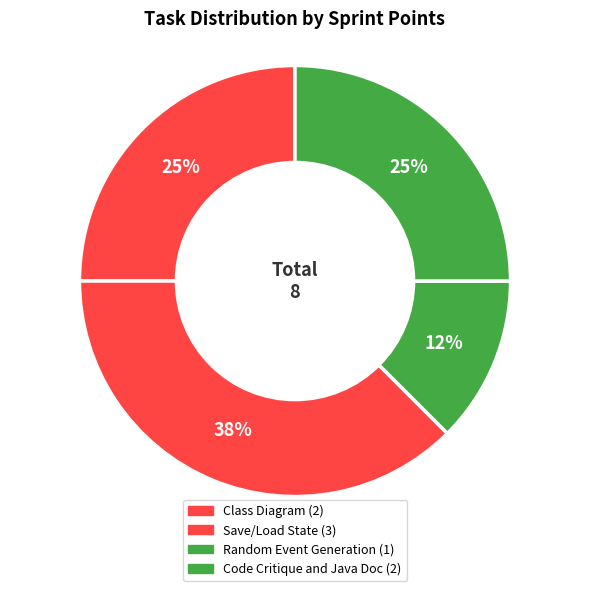

What percentage is the Random Event Generation slice, to the nearest percent?

12%